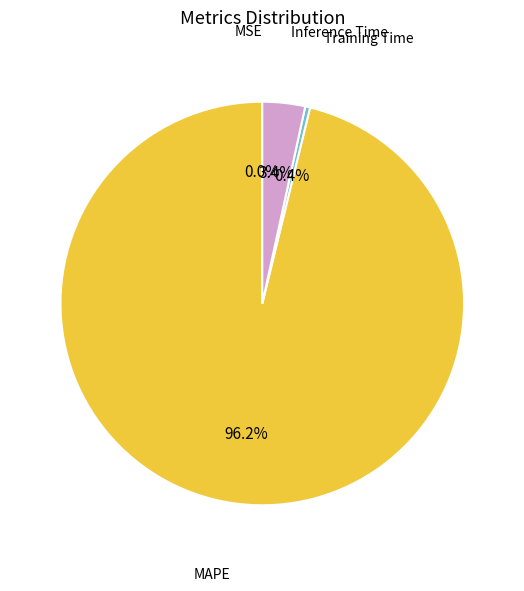

Is there a majority slice in this chart?

Yes